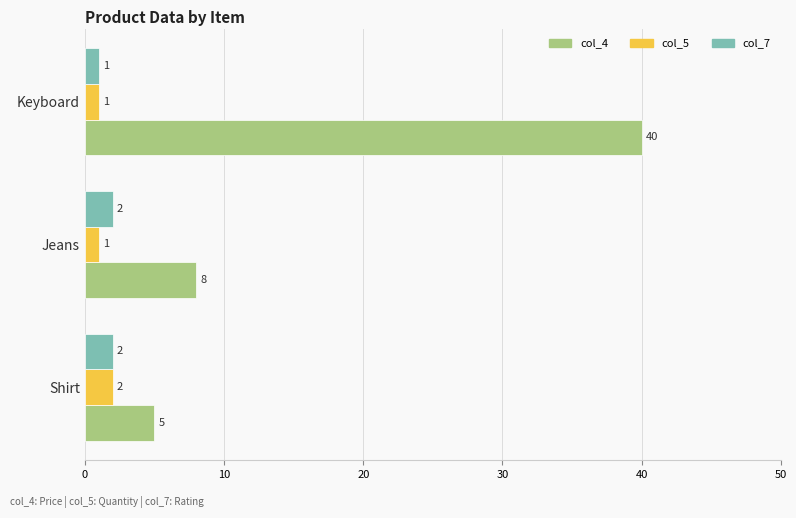

At which category does the chart reach its peak across all series?

Keyboard